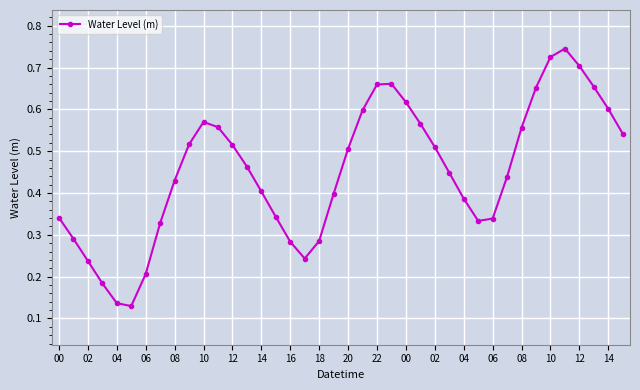

How many points are higher than both their immediate neighbors (excluding endpoints)?

3